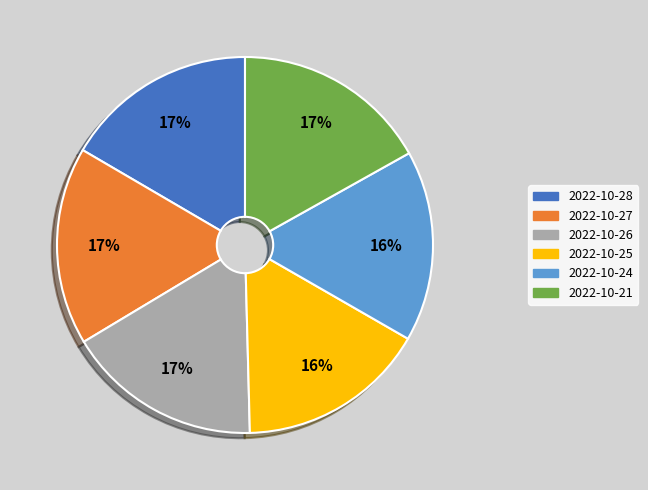

Is it true that 2022-10-25 is 31% of the pie?

False